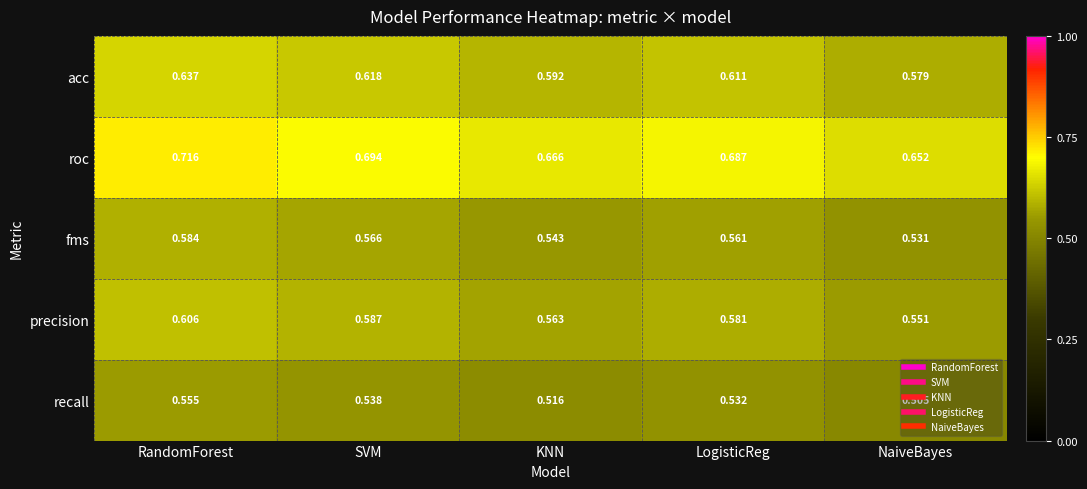

At which label is precision closest to 0?

NaiveBayes